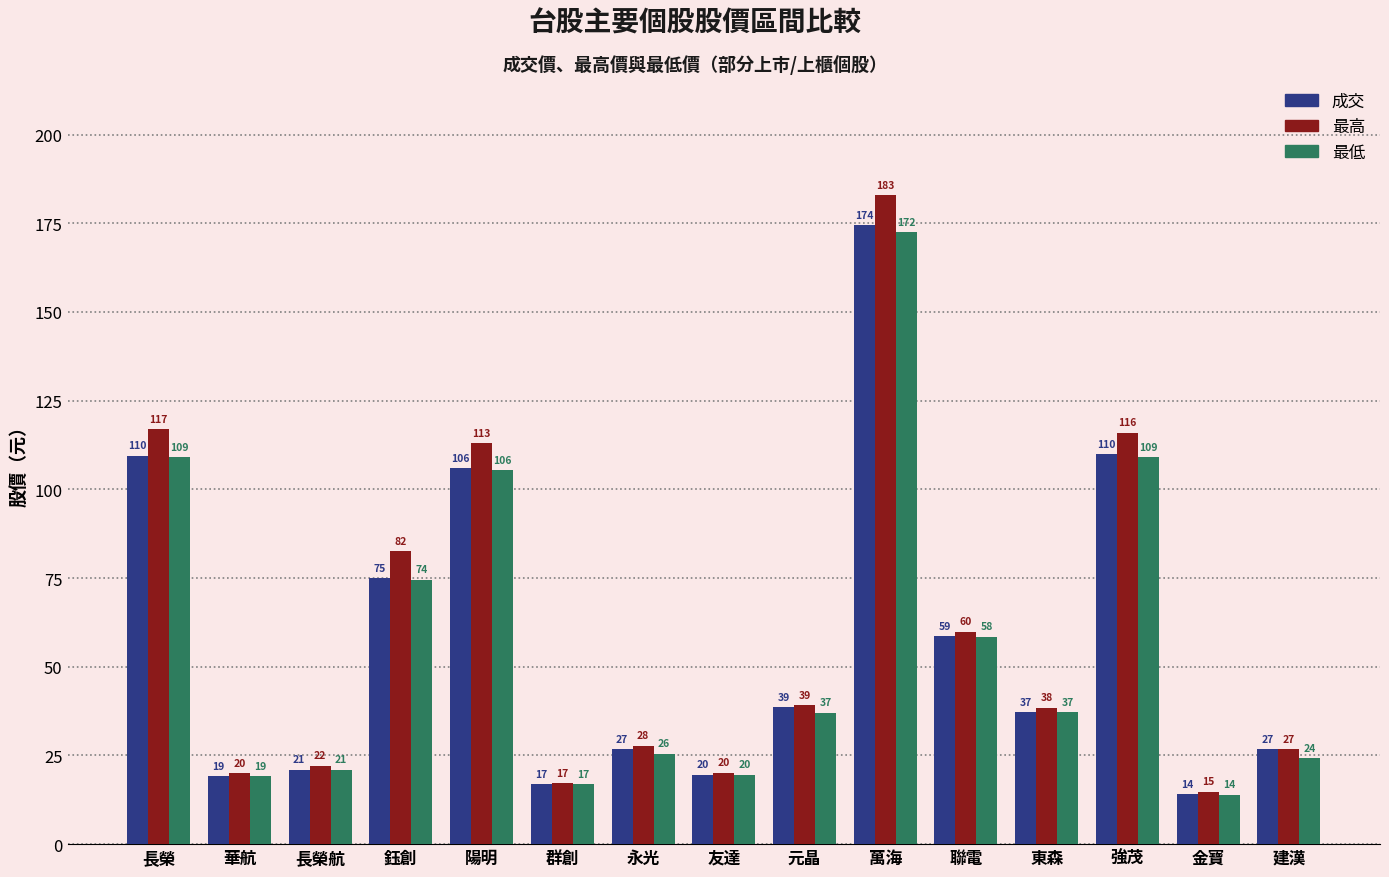

What is the value of the 成交 bar at the 9th from the left?

38.6